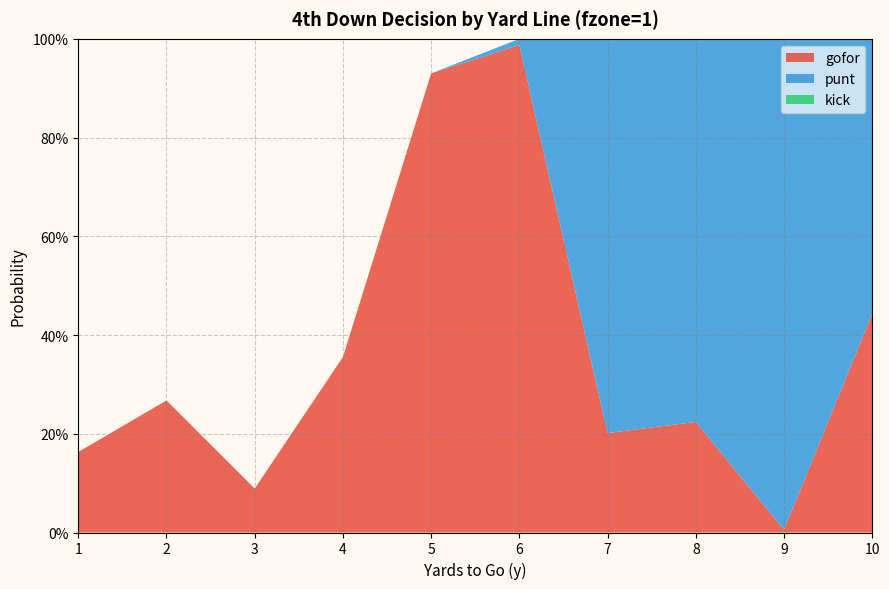

Reading left to right, what are all the values shown in this chart?

gofor: 0.2	0.3	0.1	0.4	0.9	1.0	0.2	0.2	0.0	0.4
punt: 0.0	0.0	0.0	0.0	0.0	0.0	0.8	0.8	1.0	0.6
kick: 0.0	0.0	0.0	0.0	0.0	0.0	0.0	0.0	0.0	0.0